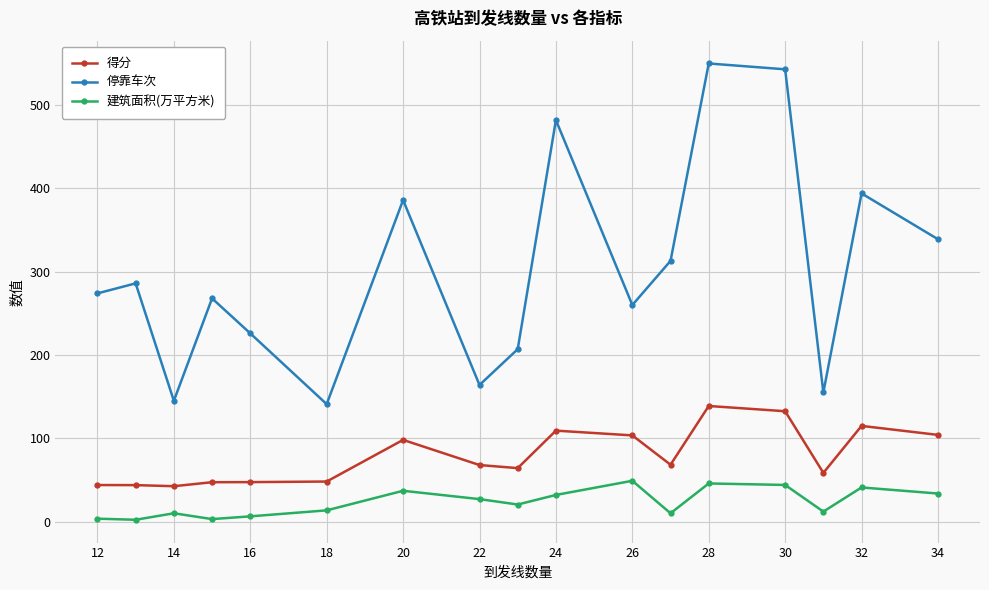

What is the difference between the maximum and minimum values in the 停靠车次 series?

409.0